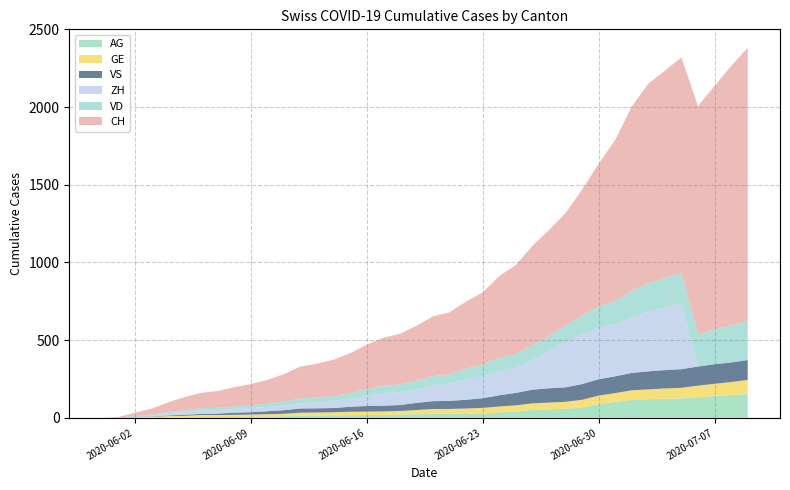

Reading left to right, what are all the values shown in this chart?

CH: 2020-05-31=0	2020-06-01=3	2020-06-02=20	2020-06-03=38	2020-06-04=62	2020-06-05=84	2020-06-06=100	2020-06-07=107	2020-06-08=125	2020-06-09=136	2020-06-10=154	2020-06-11=178	2020-06-12=206	2020-06-13=218	2020-06-14=234	2020-06-15=258	2020-06-16=285	2020-06-17=309	2020-06-18=325	2020-06-19=353	2020-06-20=385	2020-06-21=399	2020-06-22=431	2020-06-23=462	2020-06-24=528	2020-06-25=572	2020-06-26=640	2020-06-27=683	2020-06-28=722	2020-06-29=813	2020-06-30=918	2020-07-01=1036	2020-07-02=1185	2020-07-03=1284	2020-07-04=1334	2020-07-05=1387	2020-07-06=1468	2020-07-07=1567	2020-07-08=1668	2020-07-09=1757
ZH: 2020-05-31=0	2020-06-01=0	2020-06-02=2	2020-06-03=5	2020-06-04=13	2020-06-05=19	2020-06-06=23	2020-06-07=23	2020-06-08=23	2020-06-09=26	2020-06-10=28	2020-06-11=30	2020-06-12=33	2020-06-13=38	2020-06-14=45	2020-06-15=52	2020-06-16=67	2020-06-17=80	2020-06-18=83	2020-06-19=87	2020-06-20=103	2020-06-21=111	2020-06-22=130	2020-06-23=142	2020-06-24=153	2020-06-25=162	2020-06-26=190	2020-06-27=238	2020-06-28=294	2020-06-29=317	2020-06-30=330	2020-07-01=338	2020-07-02=357	2020-07-03=382	2020-07-04=405	2020-07-05=424	2020-07-06=0	2020-07-07=0	2020-07-08=0	2020-07-09=0
VD: 2020-05-31=0	2020-06-01=0	2020-06-02=4	2020-06-03=6	2020-06-04=9	2020-06-05=11	2020-06-06=13	2020-06-07=15	2020-06-08=16	2020-06-09=19	2020-06-10=20	2020-06-11=24	2020-06-12=31	2020-06-13=31	2020-06-14=32	2020-06-15=35	2020-06-16=43	2020-06-17=48	2020-06-18=50	2020-06-19=56	2020-06-20=58	2020-06-21=60	2020-06-22=71	2020-06-23=77	2020-06-24=86	2020-06-25=89	2020-06-26=95	2020-06-27=97	2020-06-28=105	2020-06-29=121	2020-06-30=138	2020-07-01=147	2020-07-02=172	2020-07-03=185	2020-07-04=188	2020-07-05=195	2020-07-06=208	2020-07-07=224	2020-07-08=240	2020-07-09=252
GE: 2020-05-31=0	2020-06-01=1	2020-06-02=4	2020-06-03=6	2020-06-04=8	2020-06-05=10	2020-06-06=13	2020-06-07=13	2020-06-08=14	2020-06-09=14	2020-06-10=16	2020-06-11=16	2020-06-12=20	2020-06-13=20	2020-06-14=20	2020-06-15=22	2020-06-16=22	2020-06-17=23	2020-06-18=23	2020-06-19=27	2020-06-20=31	2020-06-21=31	2020-06-22=32	2020-06-23=36	2020-06-24=38	2020-06-25=40	2020-06-26=43	2020-06-27=43	2020-06-28=44	2020-06-29=51	2020-06-30=55	2020-07-01=56	2020-07-02=61	2020-07-03=63	2020-07-04=66	2020-07-05=68	2020-07-06=75	2020-07-07=79	2020-07-08=83	2020-07-09=91
VS: 2020-05-31=0	2020-06-01=1	2020-06-02=2	2020-06-03=2	2020-06-04=4	2020-06-05=6	2020-06-06=7	2020-06-07=9	2020-06-08=14	2020-06-09=15	2020-06-10=19	2020-06-11=23	2020-06-12=27	2020-06-13=27	2020-06-14=27	2020-06-15=32	2020-06-16=36	2020-06-17=37	2020-06-18=38	2020-06-19=46	2020-06-20=50	2020-06-21=52	2020-06-22=56	2020-06-23=62	2020-06-24=72	2020-06-25=80	2020-06-26=88	2020-06-27=92	2020-06-28=93	2020-06-29=101	2020-06-30=105	2020-07-01=108	2020-07-02=112	2020-07-03=116	2020-07-04=118	2020-07-05=120	2020-07-06=123	2020-07-07=126	2020-07-08=126	2020-07-09=128
AG: 2020-05-31=0	2020-06-01=0	2020-06-02=0	2020-06-03=1	2020-06-04=3	2020-06-05=3	2020-06-06=5	2020-06-07=5	2020-06-08=5	2020-06-09=7	2020-06-10=7	2020-06-11=10	2020-06-12=13	2020-06-13=14	2020-06-14=16	2020-06-15=17	2020-06-16=18	2020-06-17=18	2020-06-18=21	2020-06-19=23	2020-06-20=26	2020-06-21=26	2020-06-22=28	2020-06-23=28	2020-06-24=35	2020-06-25=40	2020-06-26=50	2020-06-27=55	2020-06-28=59	2020-06-29=65	2020-06-30=88	2020-07-01=103	2020-07-02=116	2020-07-03=120	2020-07-04=123	2020-07-05=125	2020-07-06=132	2020-07-07=140	2020-07-08=147	2020-07-09=153